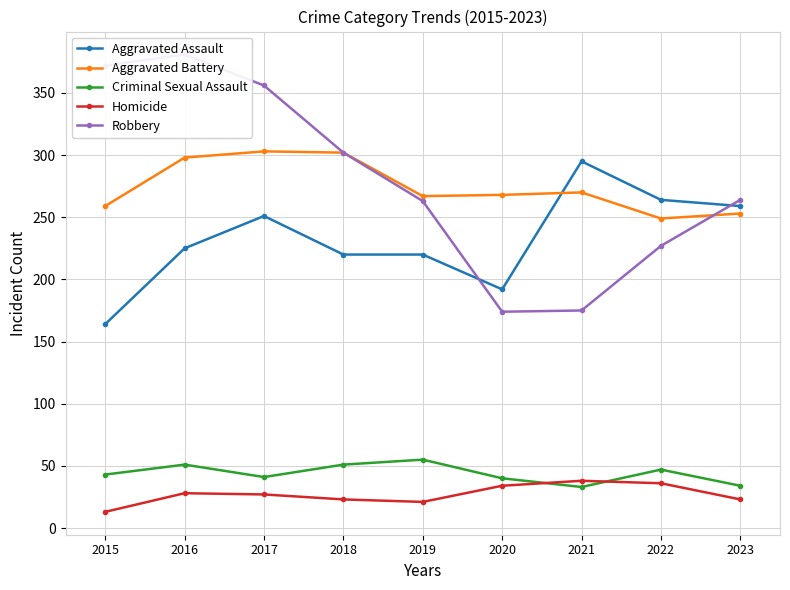

Which category has the highest value across all series?

2016